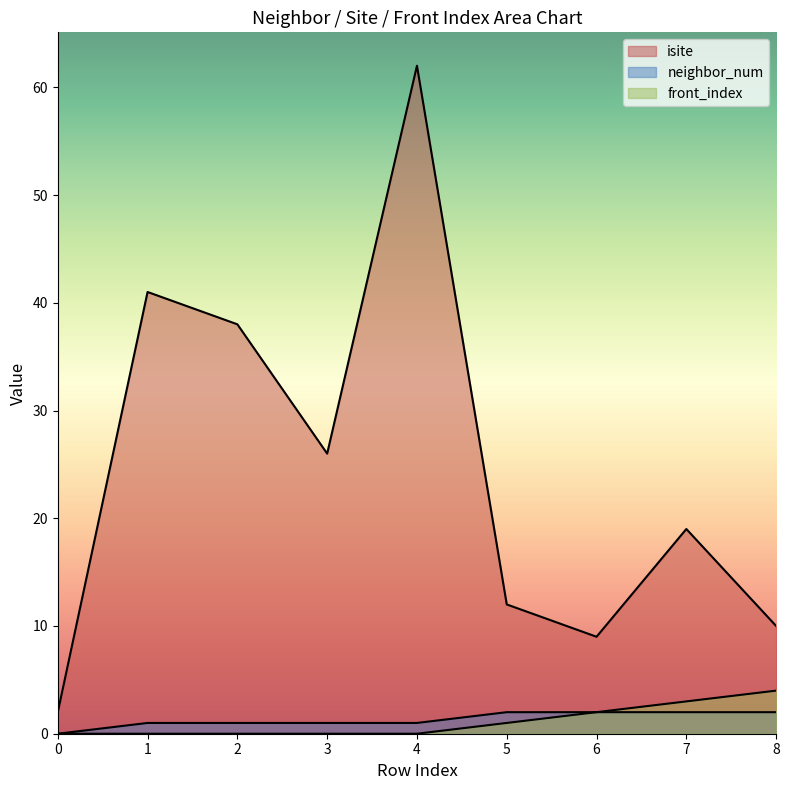

Which series has the widest spread of values?

isite